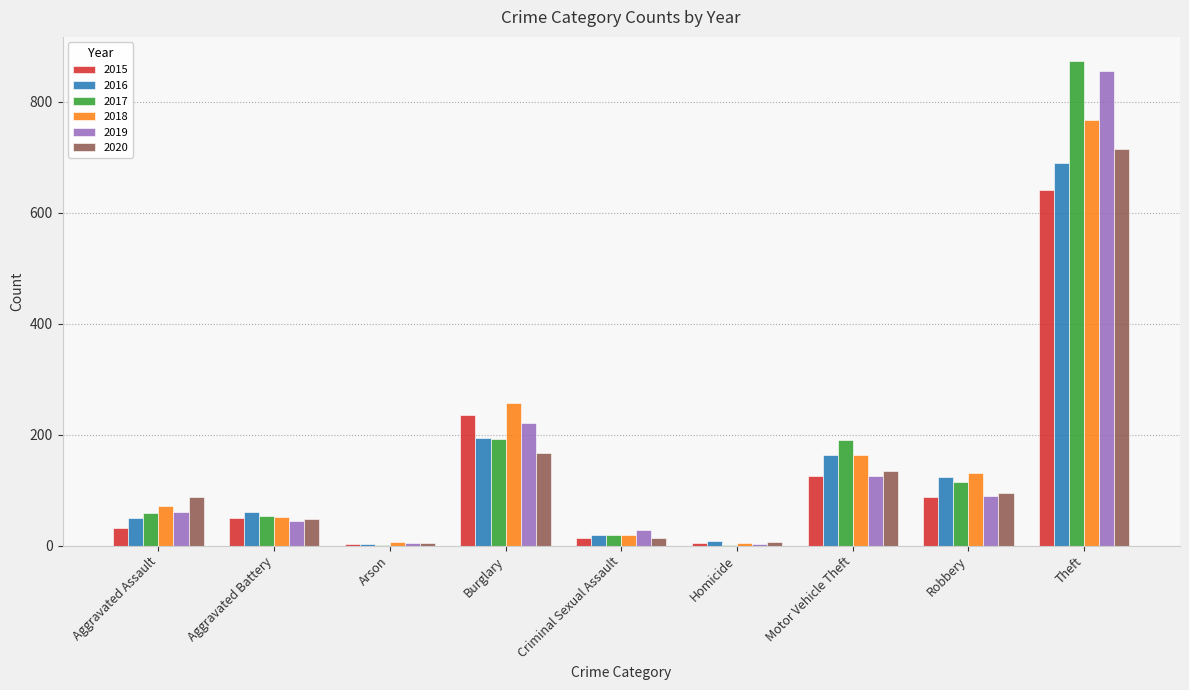

Between Motor Vehicle Theft and Robbery, which series saw the biggest shift?

2017